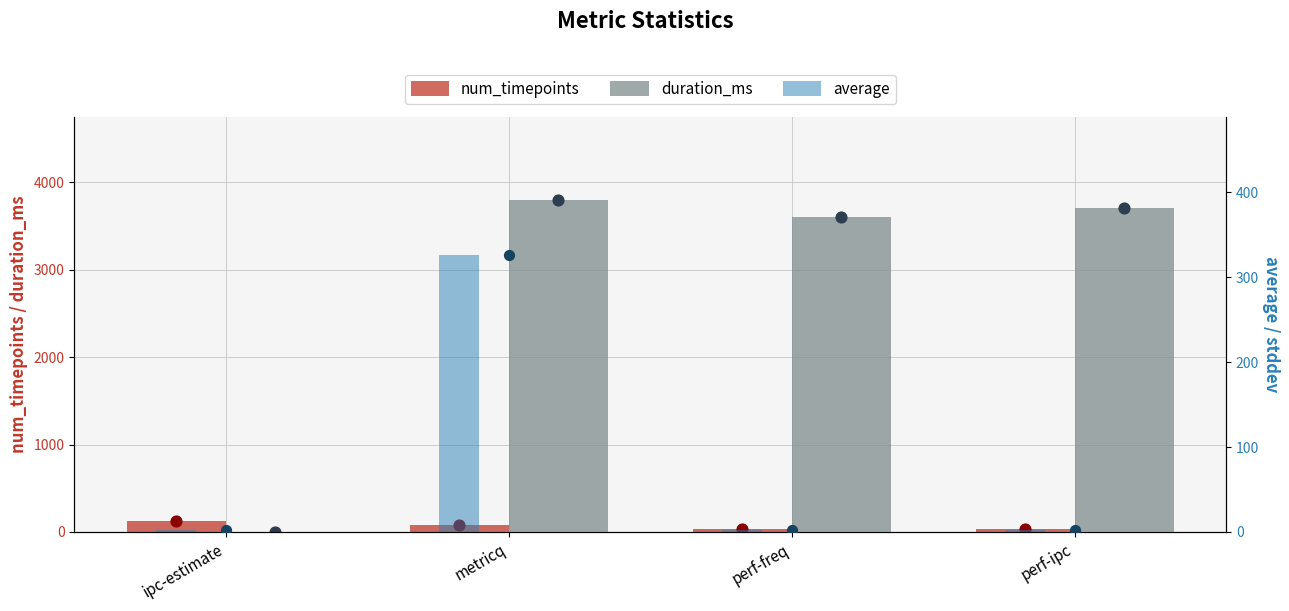

At how many categories does at least one series exceed 1295?

3